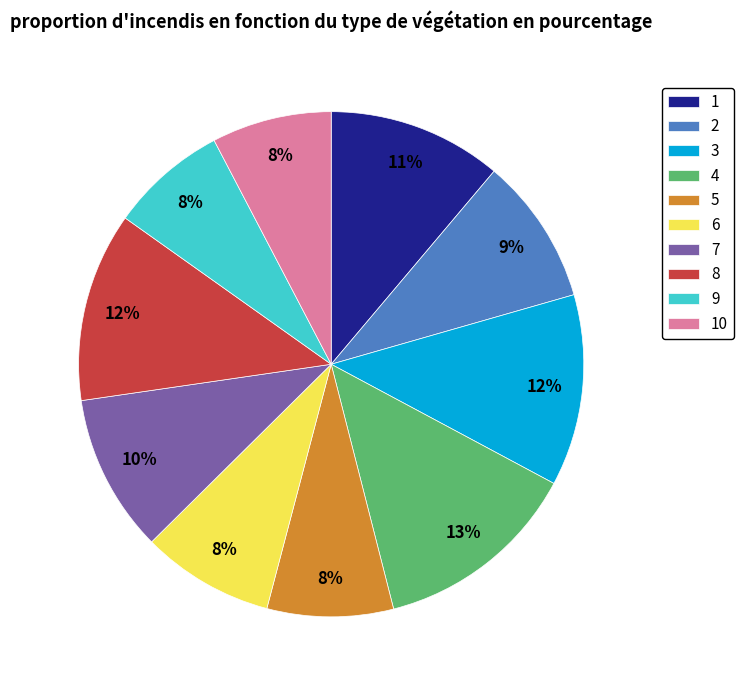

Is the sum of 9 and 4 greater than half?

No